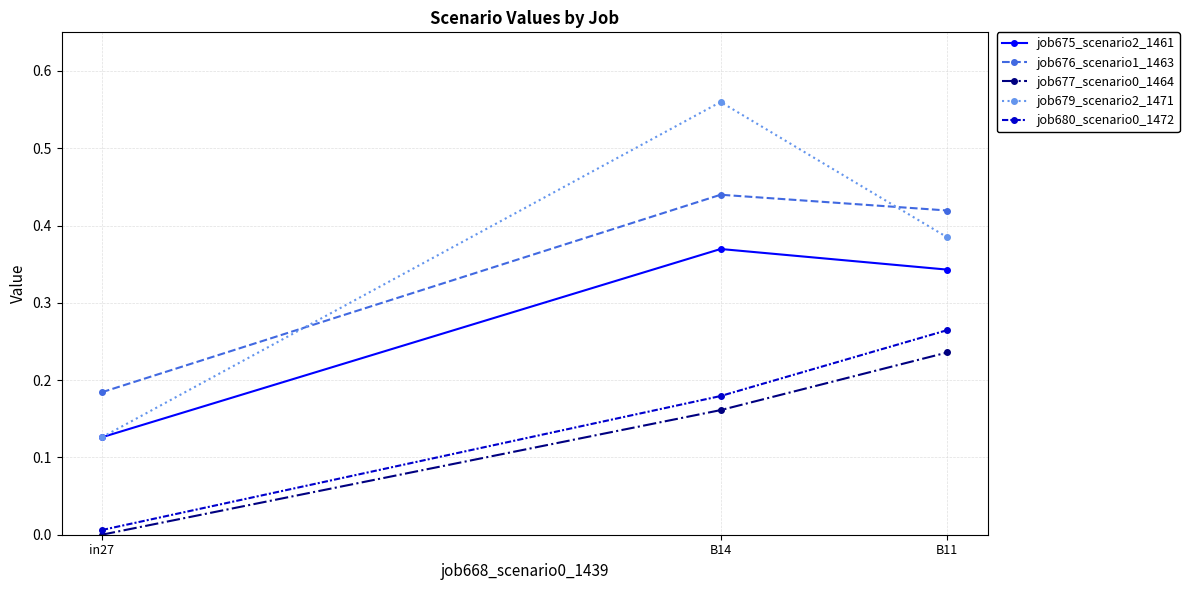

What is the total value across all series at B11?

1.6